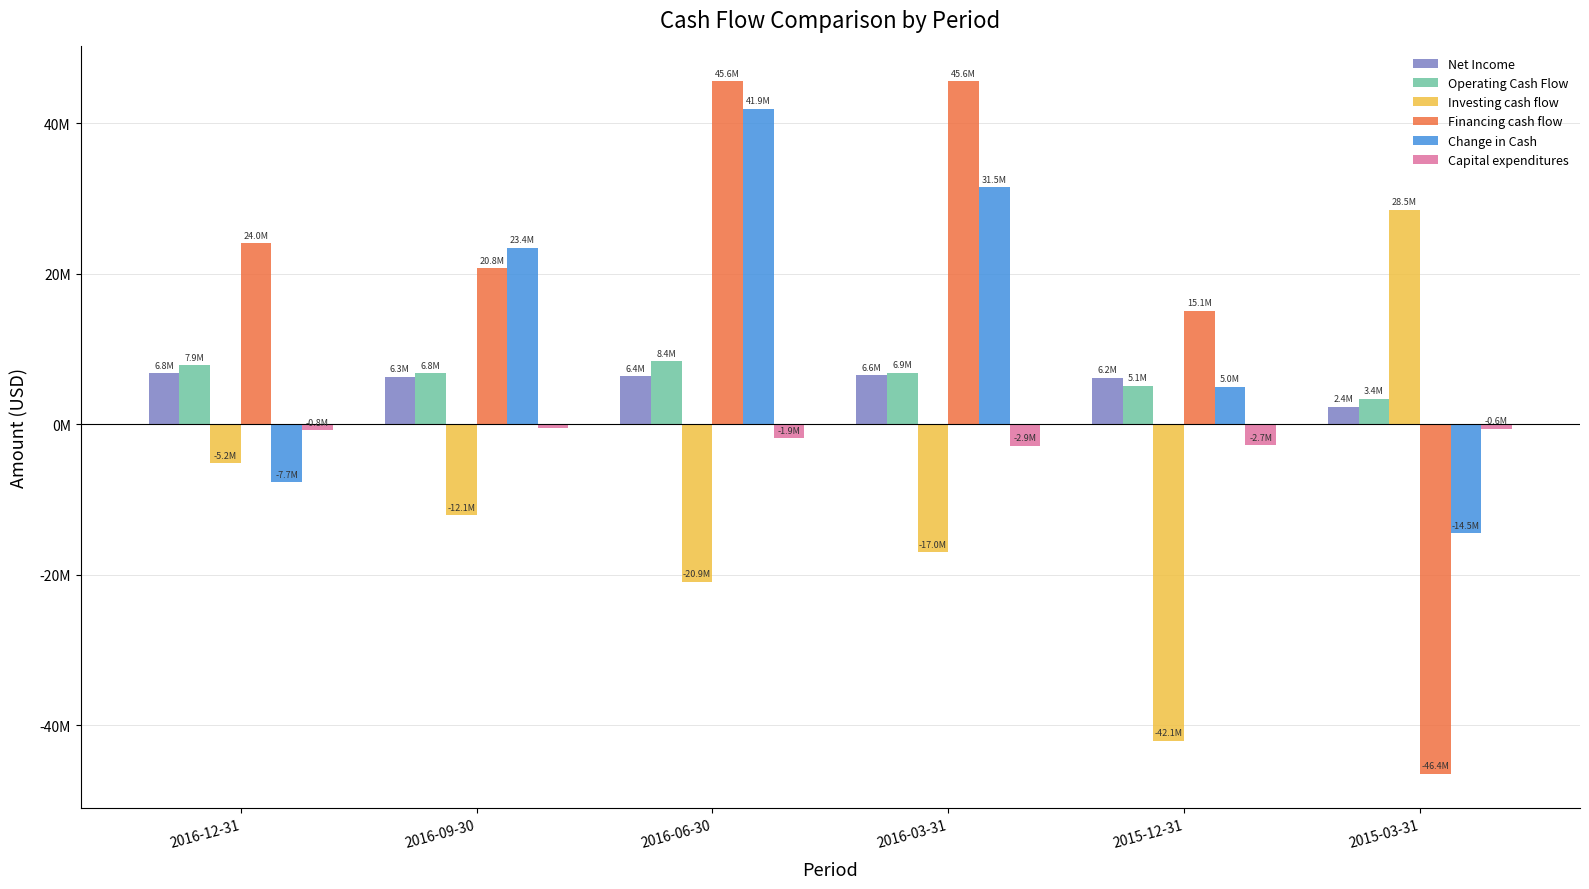

Are the bars grouped side by side (vs. stacked)?

Yes